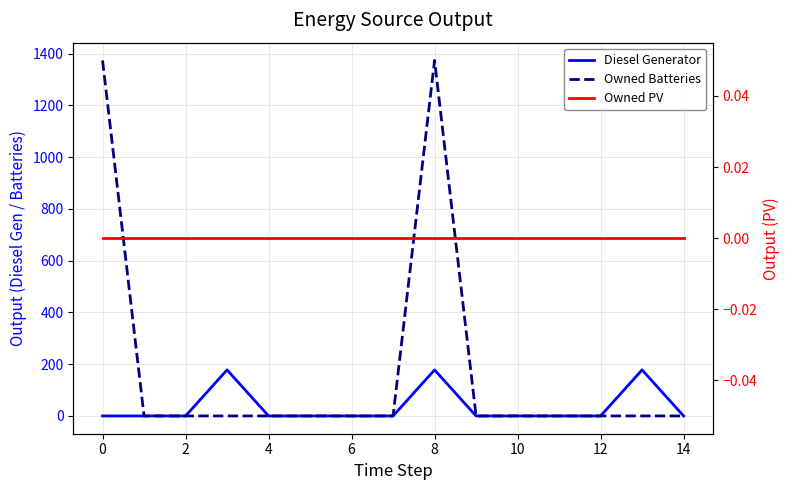

At how many categories does at least one series exceed 540?

2